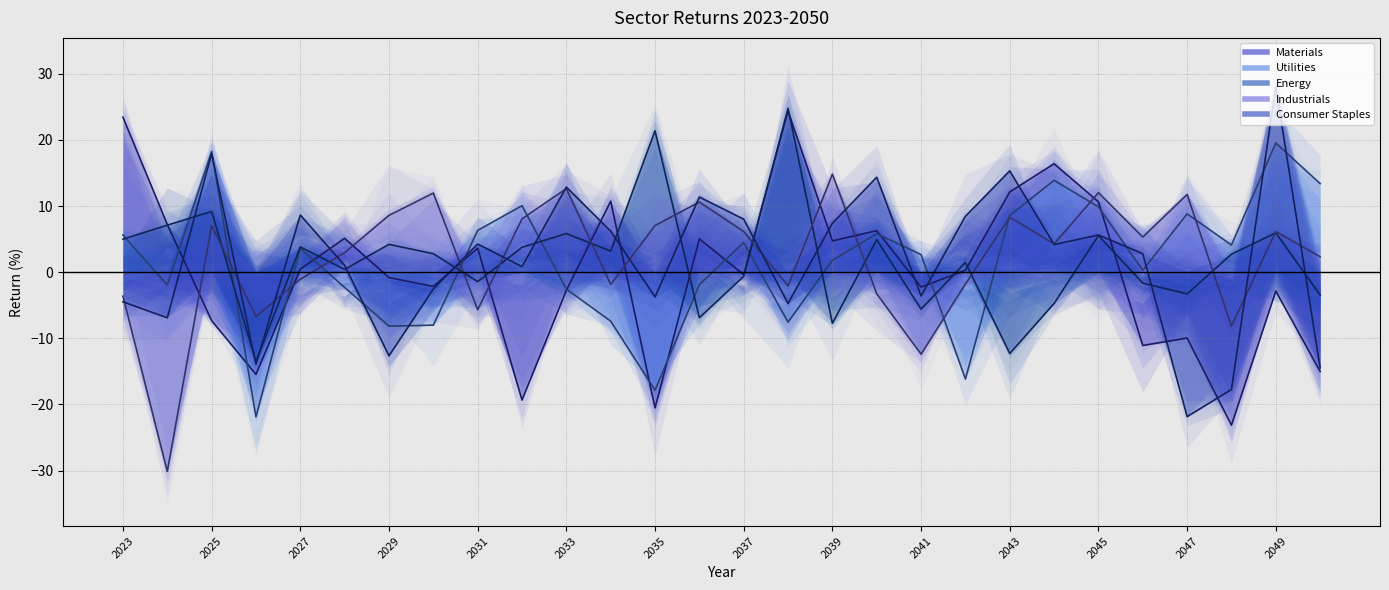

Reading right to left, list all the values displayed in this chart.

Materials: 2050=-15.0	2049=-2.9	2048=-23.1	2047=-10.0	2046=-11.1	2045=10.6	2044=16.4	2043=12.1	2042=0.3	2041=-2.3	2040=6.3	2039=4.7	2038=24.4	2037=-0.4	2036=5.0	2035=-20.5	2034=10.7	2033=-2.8	2032=-19.3	2031=3.6	2030=-2.1	2029=-0.8	2028=5.1	2027=0.5	2026=-15.5	2025=-7.3	2024=7.2	2023=23.4
Utilities: 2050=13.4	2049=19.5	2048=4.1	2047=8.8	2046=0.3	2045=9.9	2044=13.9	2043=8.6	2042=-16.2	2041=2.7	2040=5.8	2039=1.8	2038=-7.6	2037=4.5	2036=-1.9	2035=-17.8	2034=-7.4	2033=-2.6	2032=10.0	2031=6.3	2030=-8.0	2029=-8.2	2028=-2.3	2027=3.6	2026=-21.9	2025=18.3	2024=-2.0	2023=5.6
Energy: 2050=-3.5	2049=5.9	2048=2.7	2047=-3.3	2046=-1.7	2045=5.5	2044=-4.7	2043=-12.3	2042=1.5	2041=-5.6	2040=4.9	2039=-7.7	2038=24.8	2037=-0.6	2036=-6.9	2035=21.4	2034=3.2	2033=5.8	2032=3.8	2031=-1.4	2030=2.8	2029=4.2	2028=0.4	2027=3.8	2026=-13.5	2025=9.2	2024=7.1	2023=5.0
Industrials: 2050=2.3	2049=6.1	2048=-8.2	2047=11.7	2046=5.3	2045=12.0	2044=4.3	2043=8.3	2042=-1.8	2041=-12.4	2040=-3.3	2039=14.8	2038=-2.1	2037=6.2	2036=10.6	2035=7.1	2034=-1.9	2033=12.6	2032=8.1	2031=-5.7	2030=12.0	2029=8.6	2028=3.0	2027=-1.1	2026=-6.7	2025=7.1	2024=-30.1	2023=-3.6
Consumer Staples: 2050=-14.5	2049=28.0	2048=-17.7	2047=-21.9	2046=2.8	2045=5.6	2044=4.2	2043=15.3	2042=8.4	2041=-3.6	2040=14.3	2039=7.4	2038=-4.7	2037=8.0	2036=11.4	2035=-3.7	2034=6.2	2033=12.9	2032=0.8	2031=4.3	2030=-2.5	2029=-12.6	2028=1.0	2027=8.6	2026=-13.9	2025=17.9	2024=-6.9	2023=-4.5